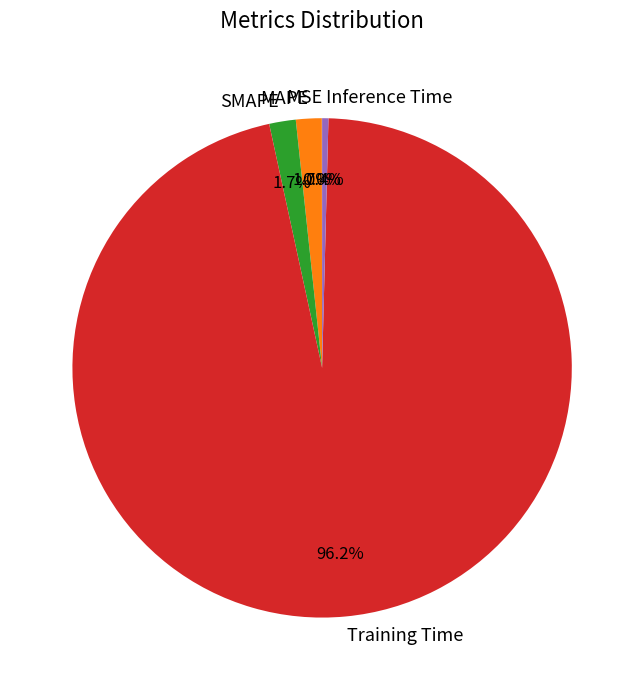

Which category has the biggest portion of the pie?

Training Time